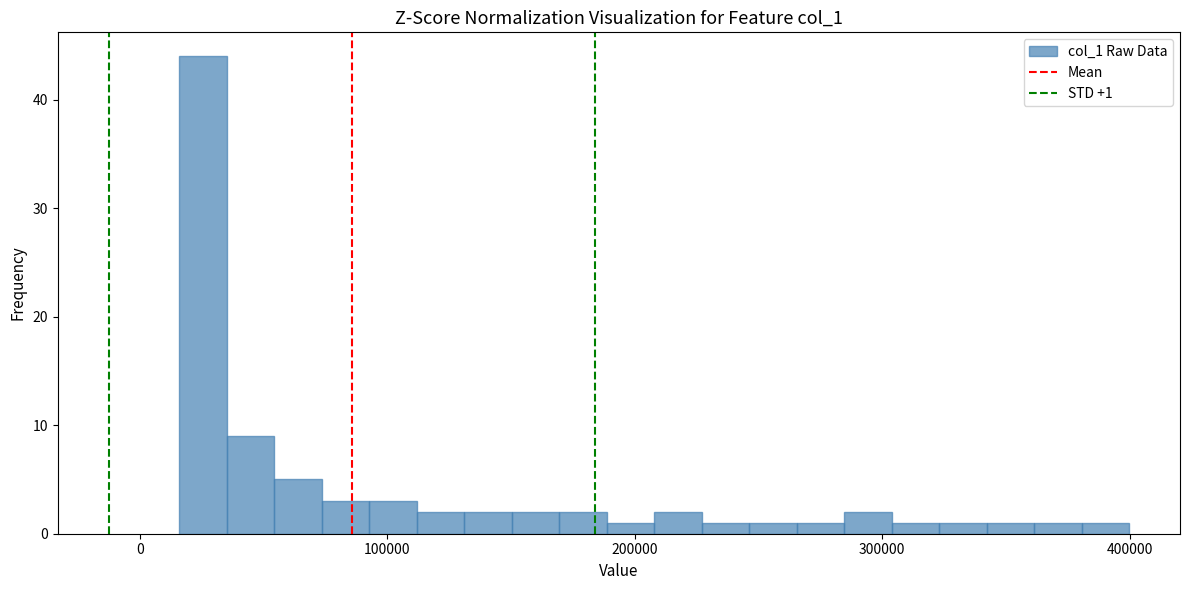

Around what value on the x-axis is the tallest bar? Give the approximate position of its centre, as read against the axis.

30000